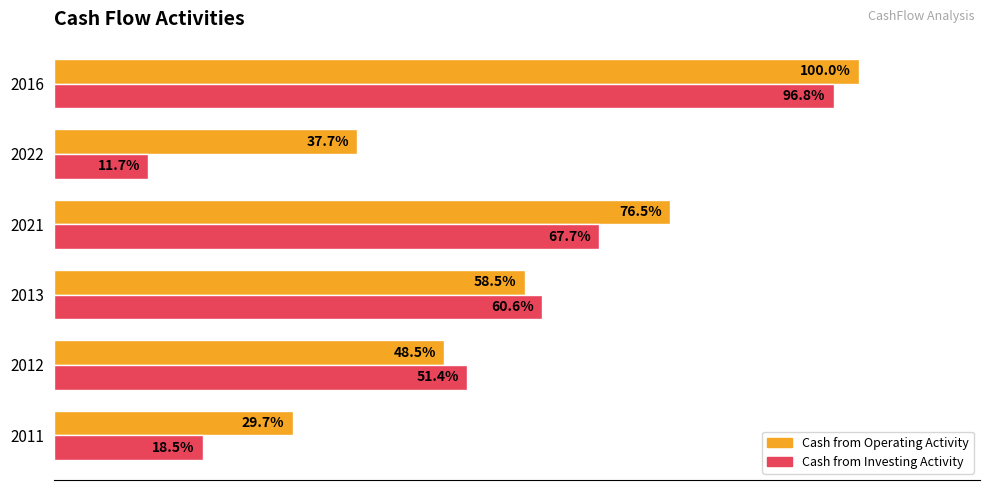

Is the value of Cash from Investing Activity at 2016 greater than the value of Cash from Operating Activity at 2021?

Yes